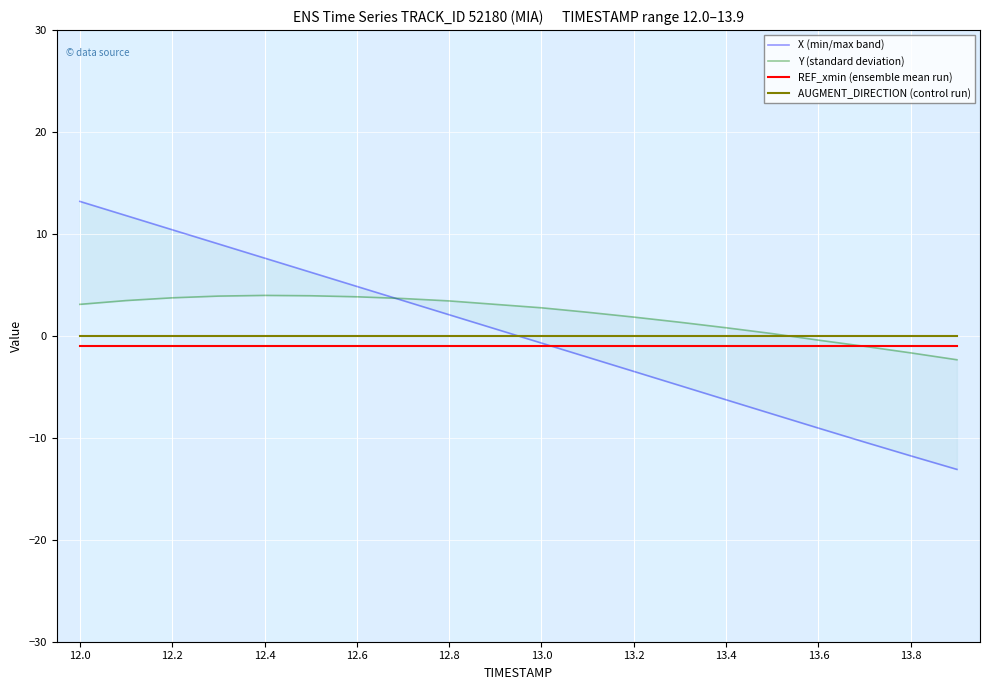

Is it true that REF_xmin (ensemble mean run) equals -1.0 at 12.4?

True